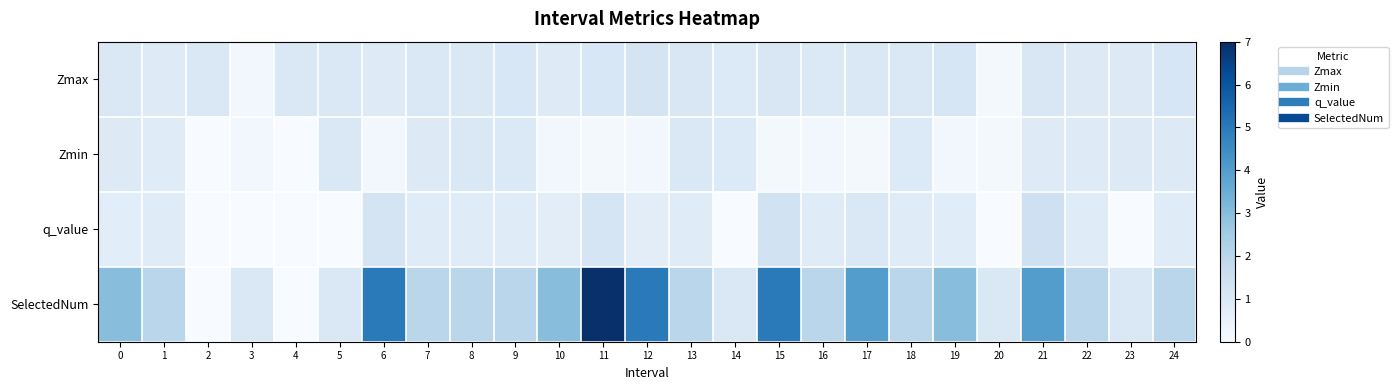

Which series has the largest total across all categories?

SelectedNum